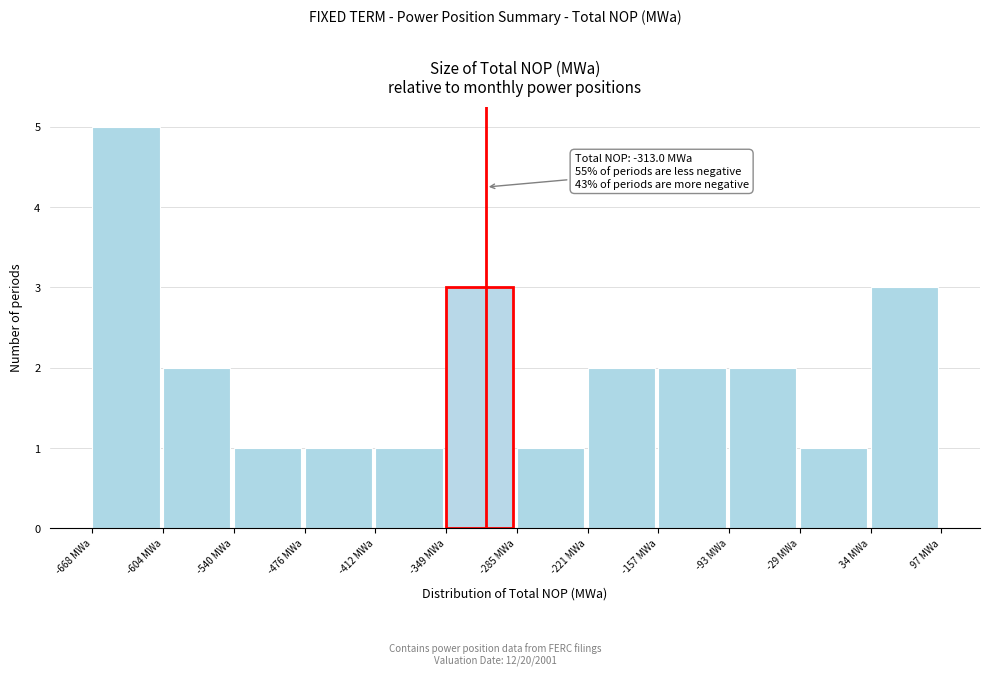

Which range on the x-axis has the tallest bar?

-670 to -600